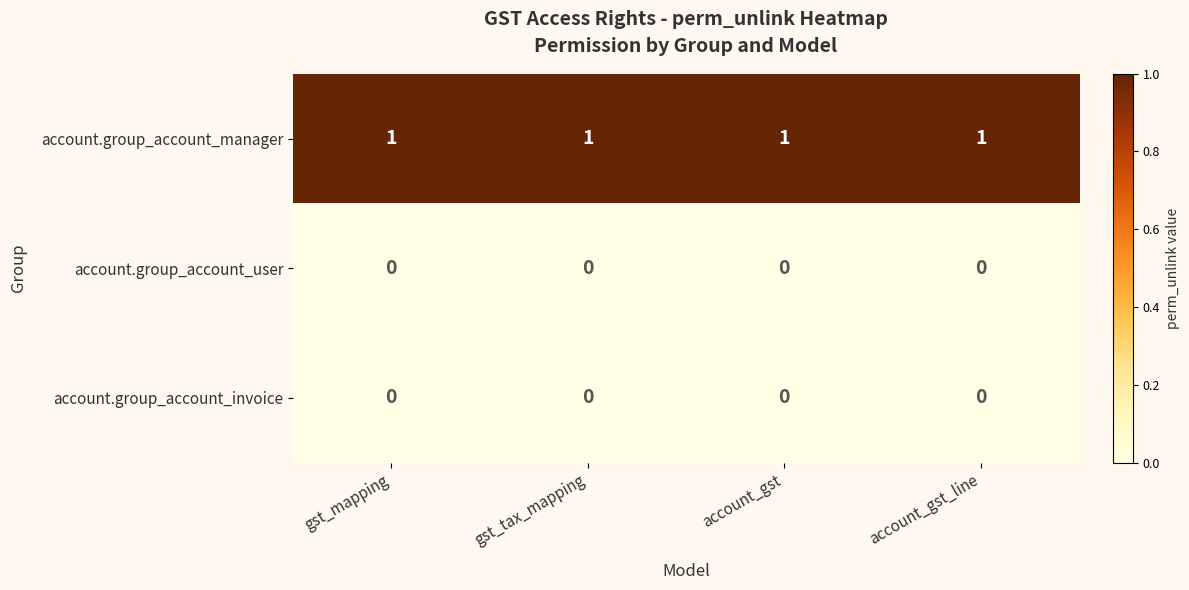

Which series has the largest total across all categories?

account.group_account_manager